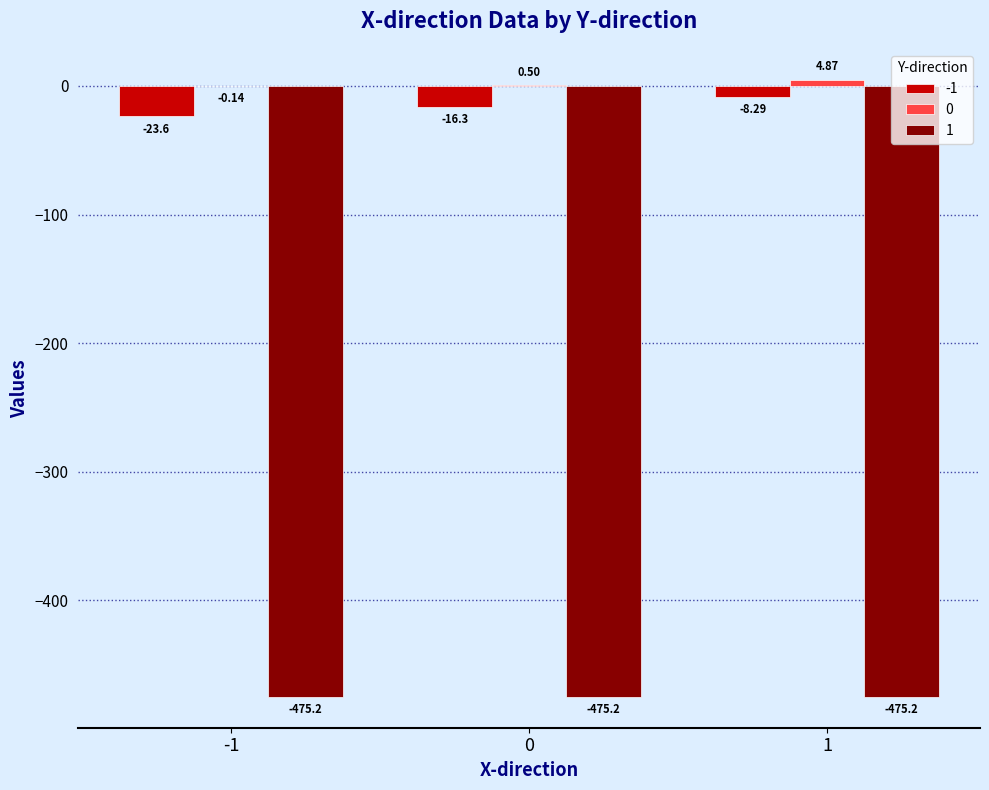

What is the total value across all series at -1?

-498.9